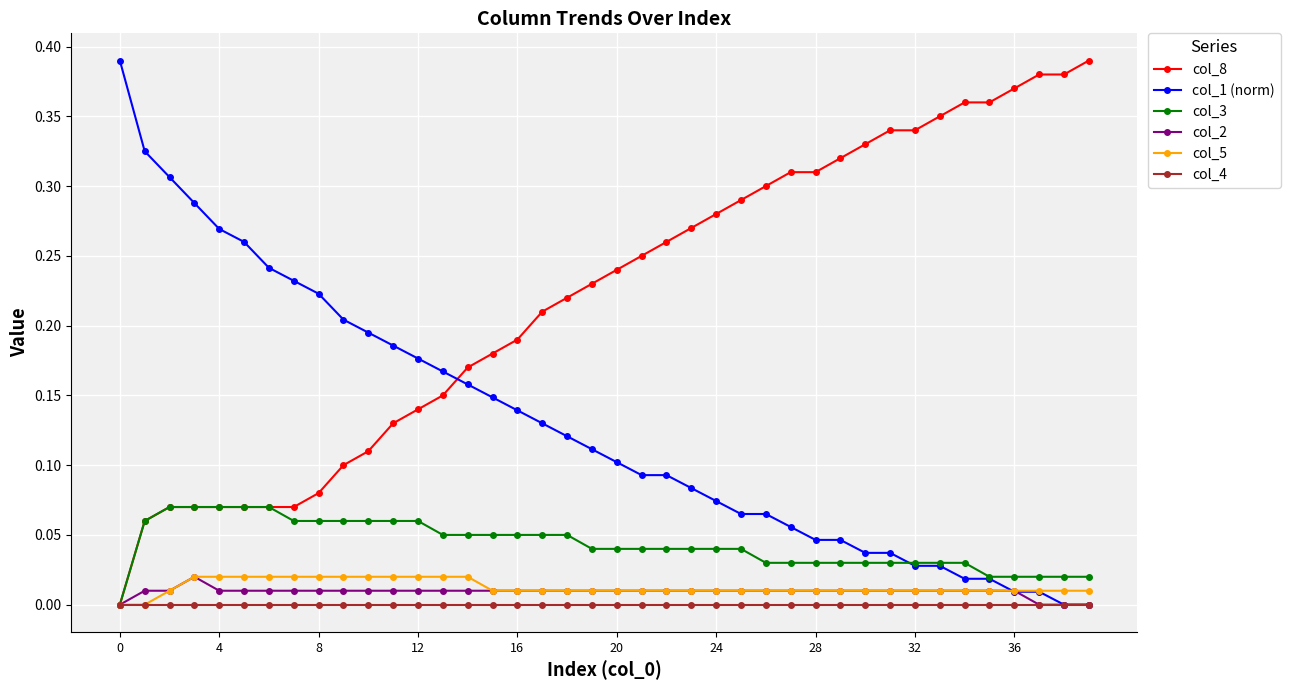

Which series has the largest total across all categories?

col_8